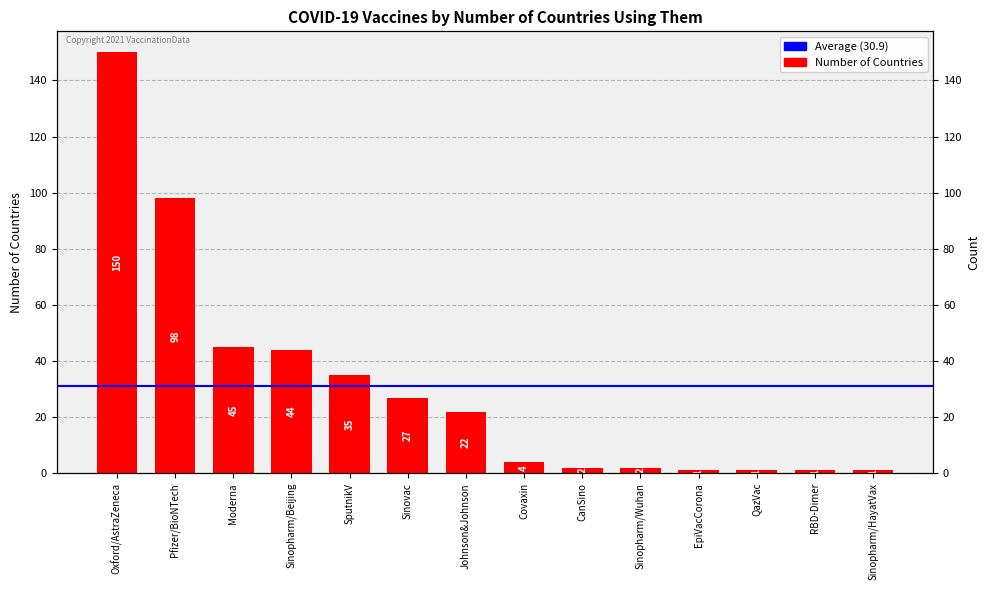

Does the chart contain stacked bars?

No